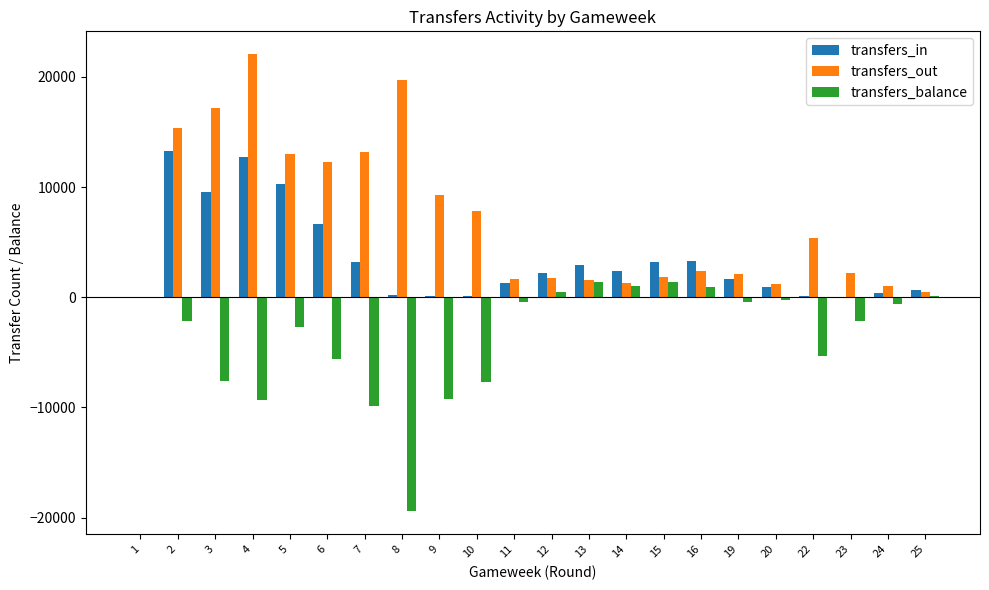

What is the maximum value shown in the chart?

22058